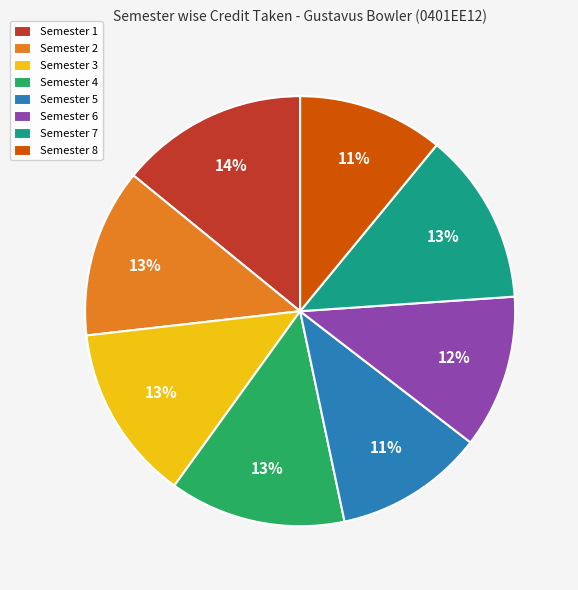

Combined, do Semester 2 and Semester 3 account for over 50%?

No